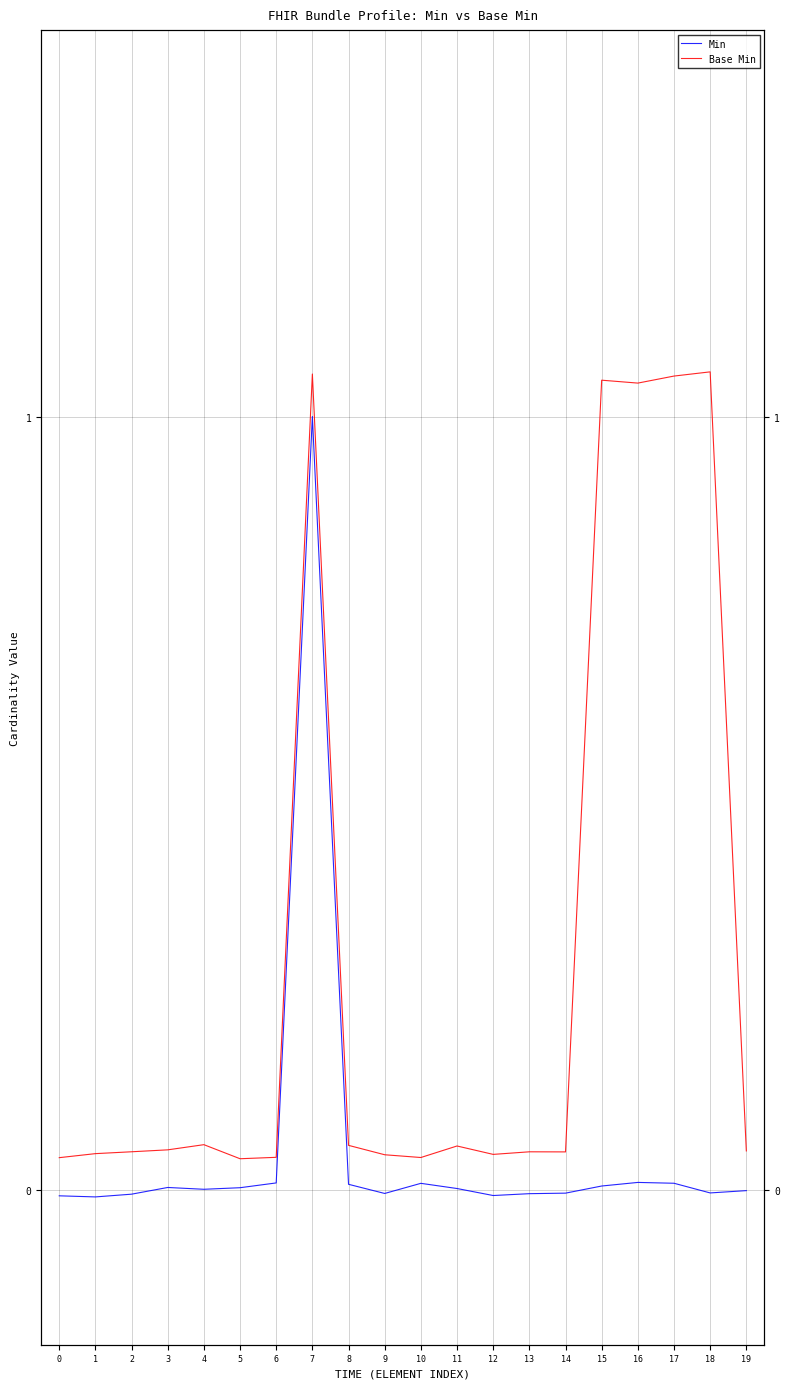

What are all the series names shown in the legend?

Min, Base Min